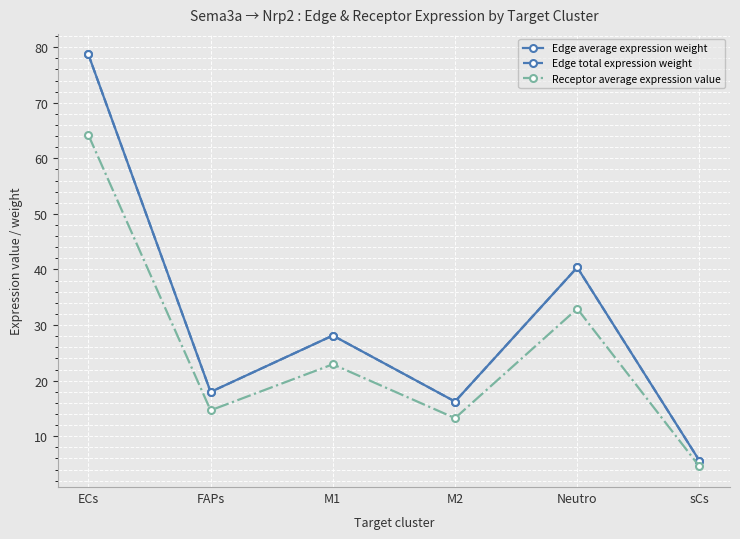

What is the label of the 6th point from the right?

ECs